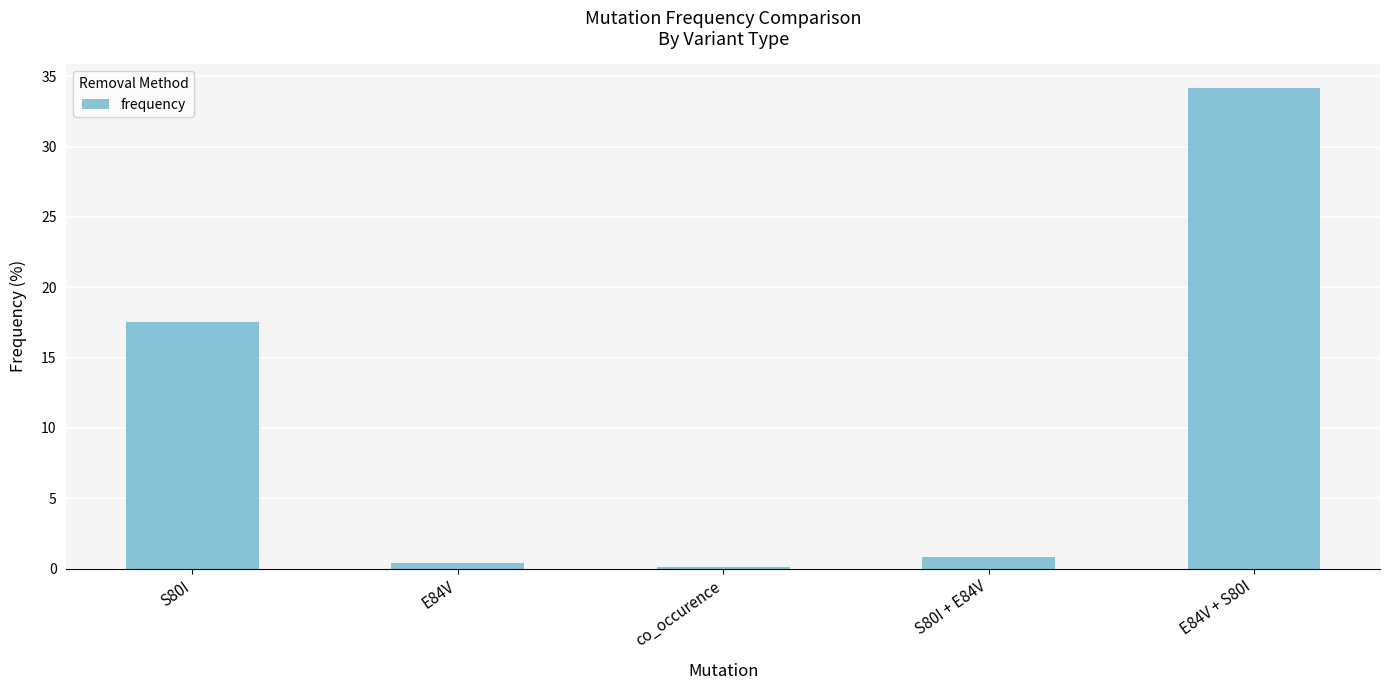

Reading right to left, what are all the values shown in this chart?

34.1	0.8	0.1	0.4	17.5